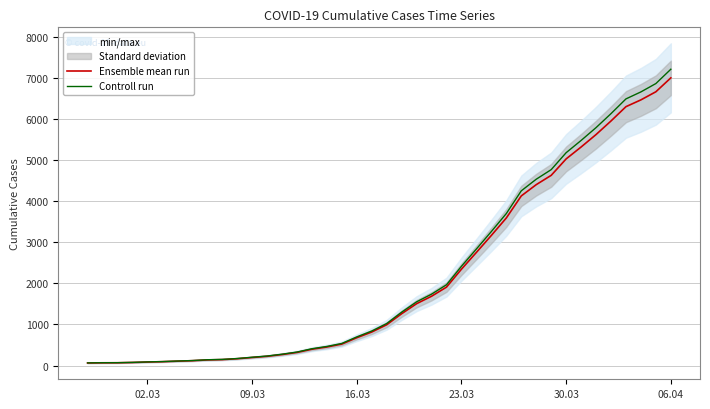

What is the difference between the maximum and minimum values in the Ensemble mean run series?

6931.0